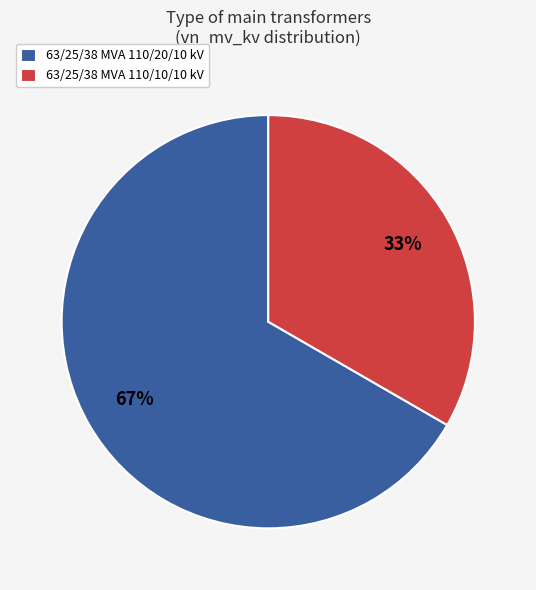

Do 63/25/38 MVA 110/20/10 kV and 63/25/38 MVA 110/10/10 kV together represent more than half of the pie?

Yes